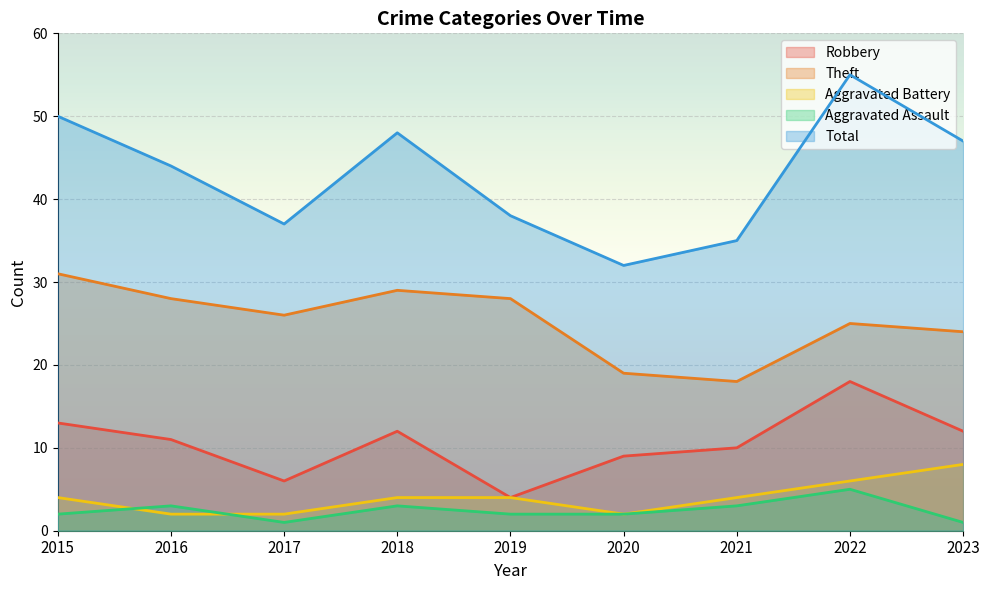

What are all the series names shown in the legend?

Robbery, Theft, Aggravated Battery, Aggravated Assault, Total